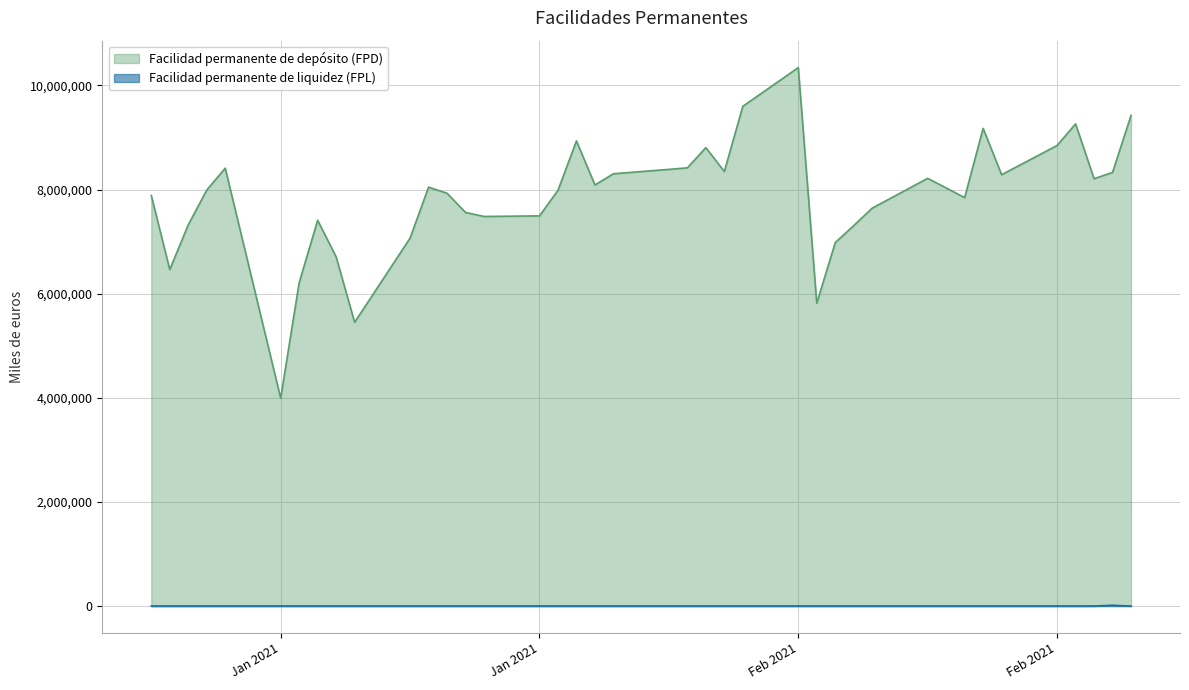

Reading right to left, transcribe all the data shown in this chart.

Facilidad permanente de depósito (FPD): 9423400	8329200	8208000	9261500	8846700	8285100	9175000	7845500	8030800	8215100	7642800	7307700	6981500	5815500	10342500	9598900	8347100	8805200	8417500	8387400	8303400	8088440	8934140	7984270	7493960	7483260	7560160	7929360	8045800	7067400	5450000	6706400	7409700	6211000	3992300	8411200	7989500	7321900	6463100	7885500
Facilidad permanente de liquidez (FPL): 0	14677	0	0	0	0	0	0	0	0	0	0	0	0	0	0	0	0	0	0	0	0	0	0	0	0	0	0	0	0	0	0	0	0	0	0	0	0	0	0